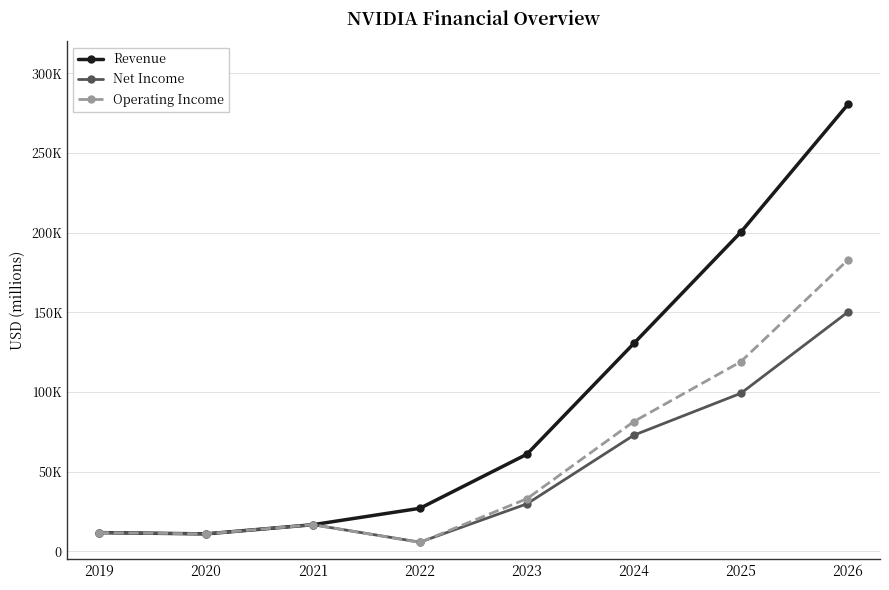

What is the value of the Revenue point at the 6th from the left?

130497.0